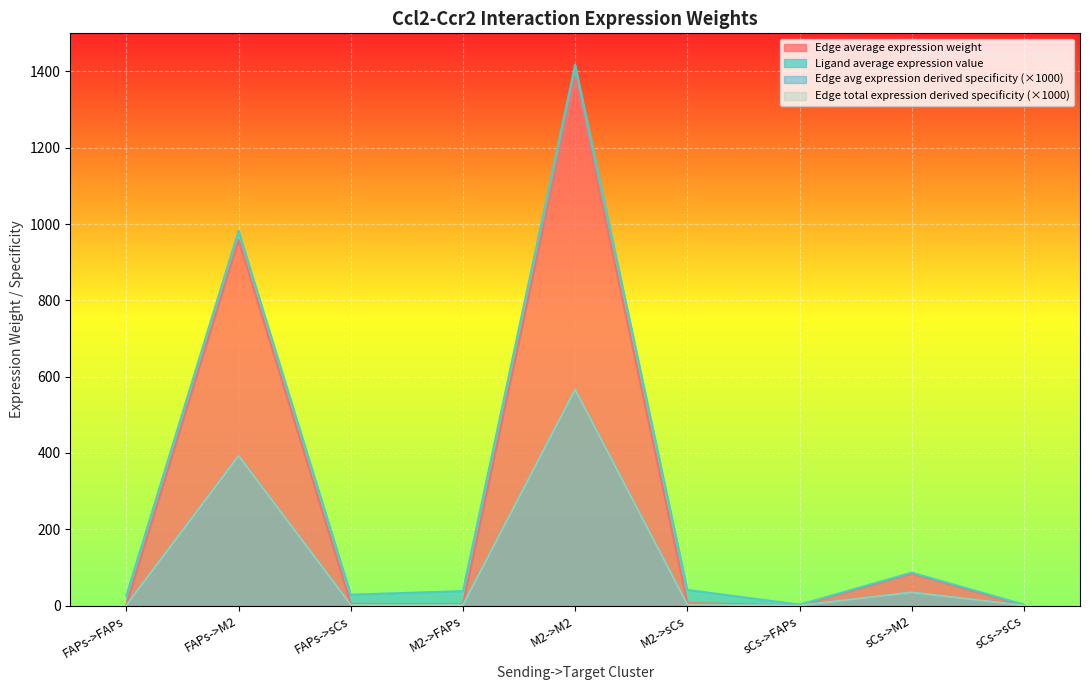

True or false: Edge average expression weight and Edge total expression weight intersect in this chart.

False